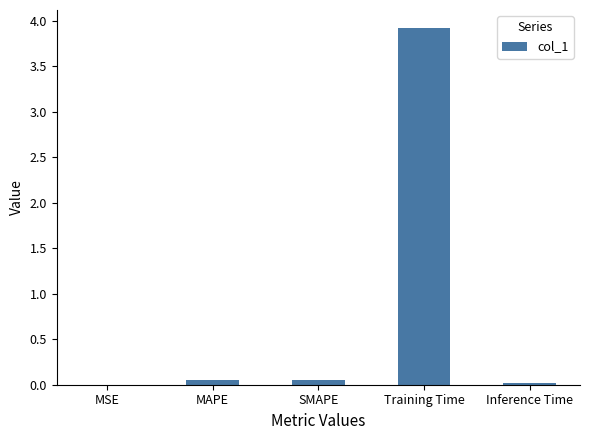

The value at MSE is 0.0. True or false?

True